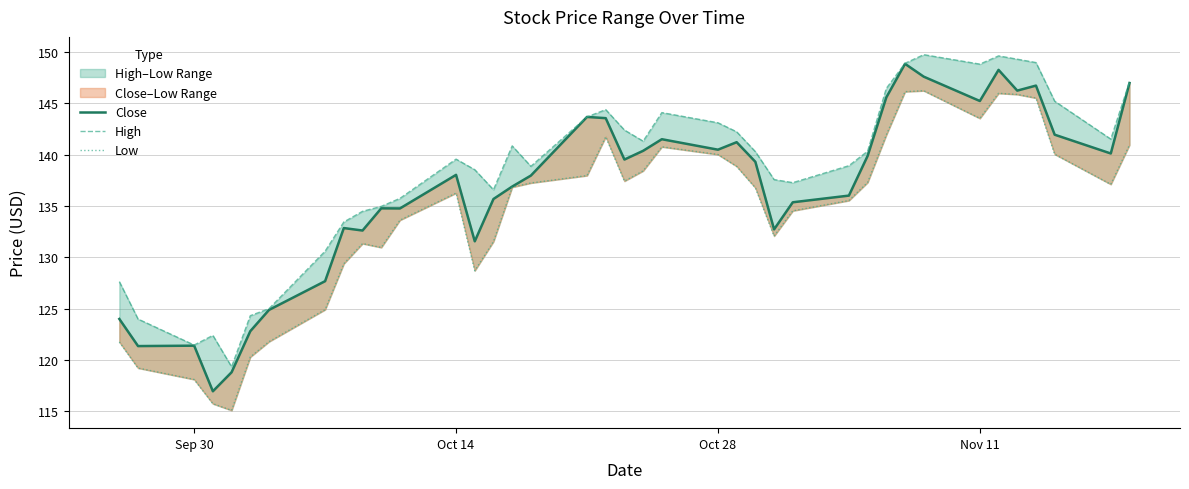

How many lines are shown in the chart?

3